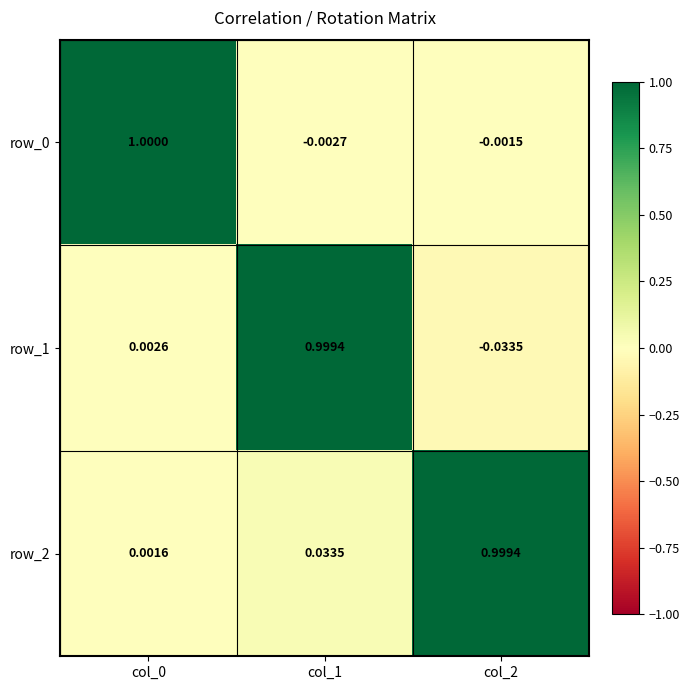

What is the difference between the highest and lowest values at col_0?

1.0